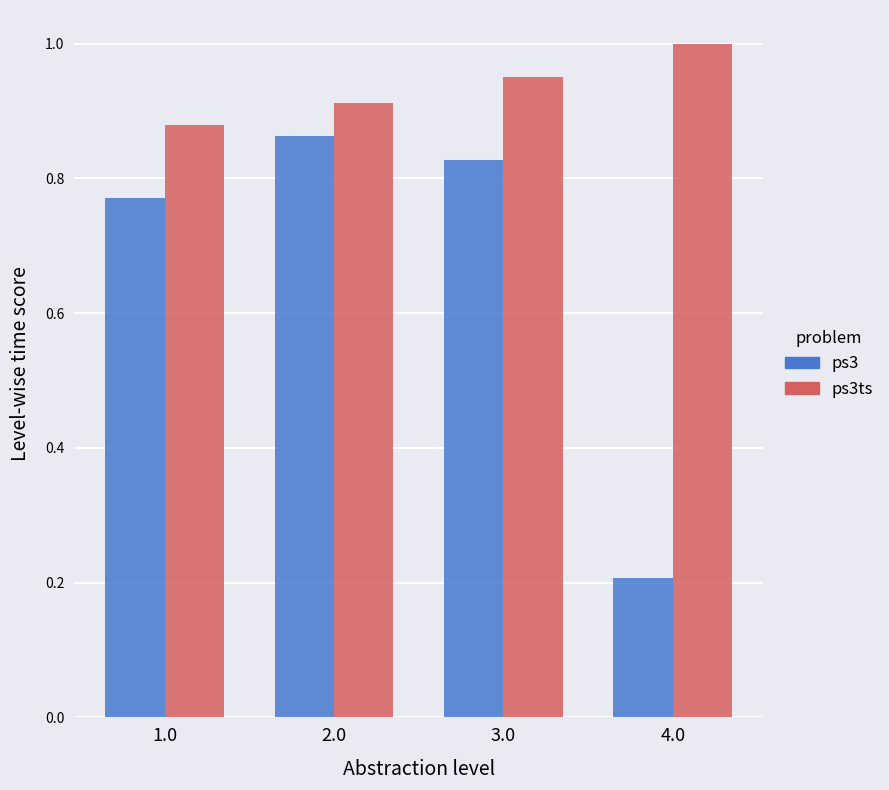

What is the minimum value shown in the chart?

0.2